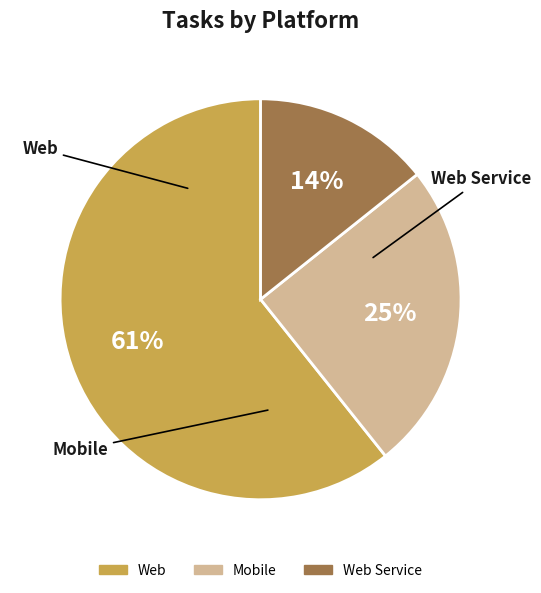

Count the number of slices in the pie.

3